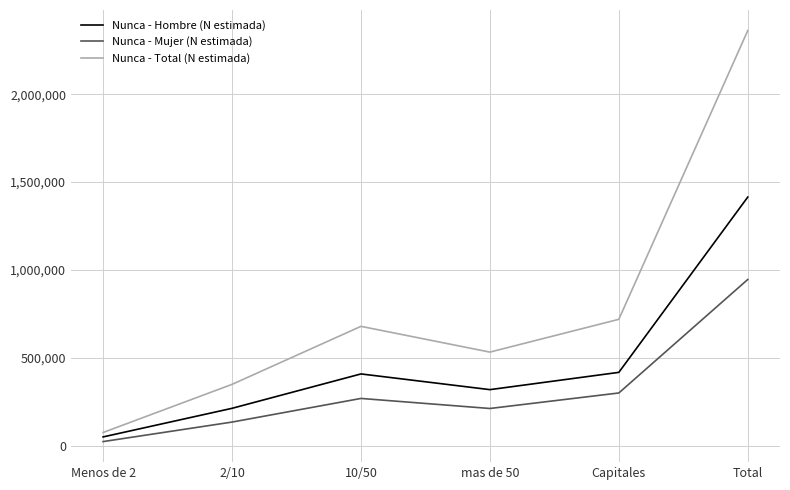

What is the difference between the second highest and minimum values in the Nunca - Mujer (N estimada) series?

276317